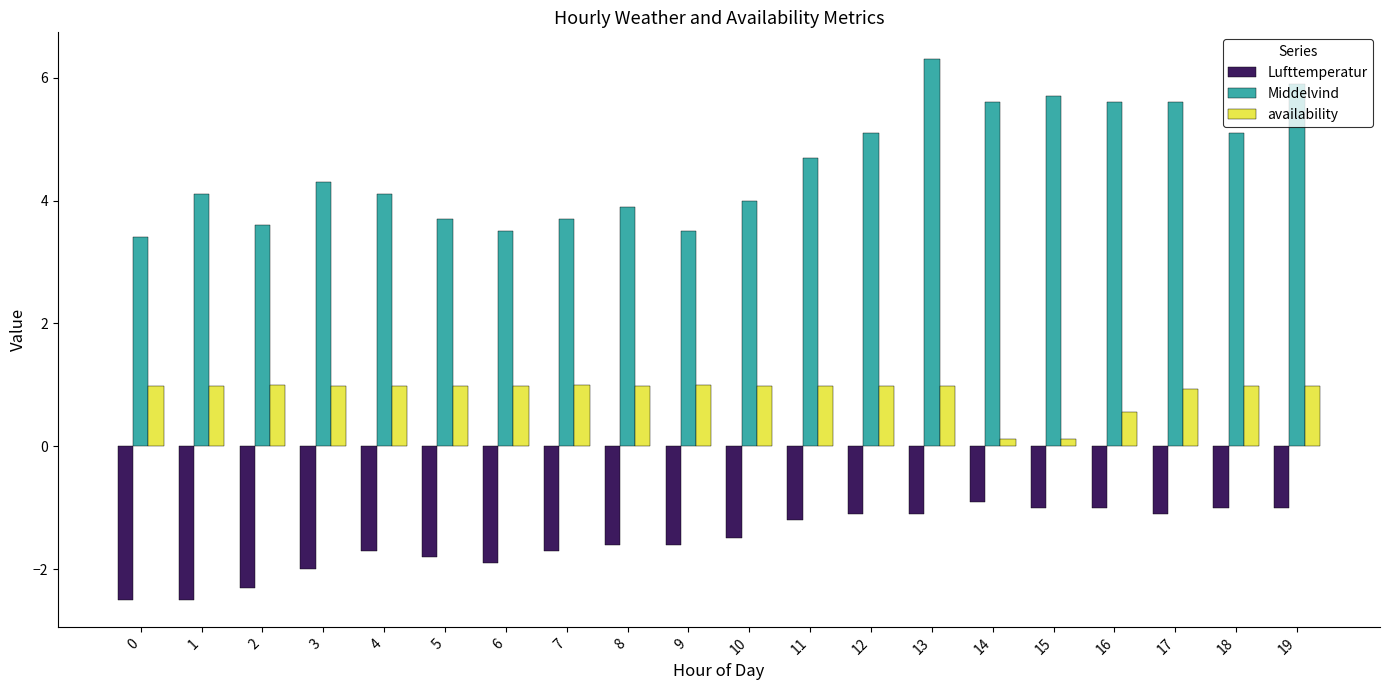

Rank the series by their average value, from lowest to highest.

Lufttemperatur, availability, Middelvind